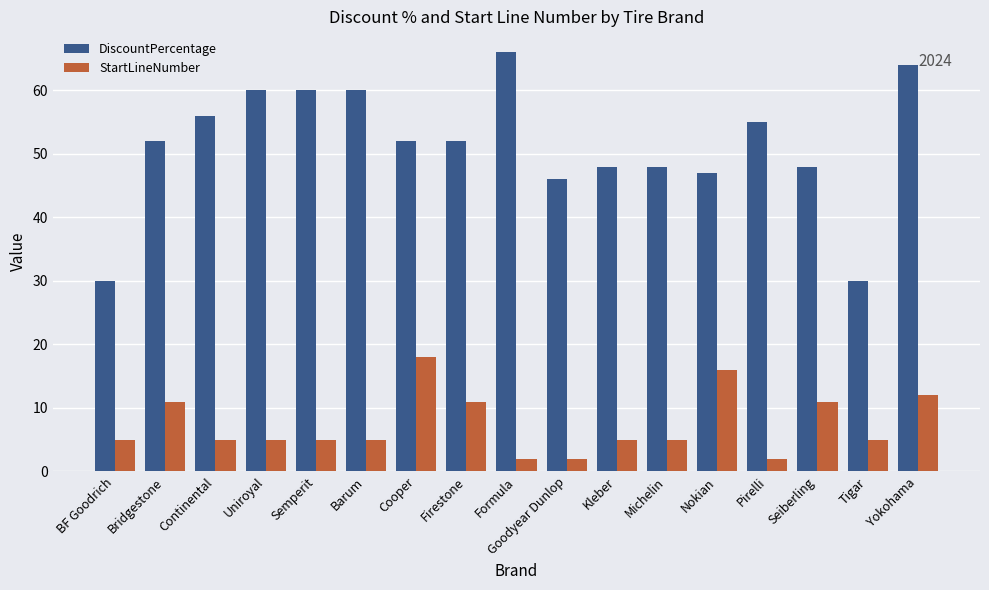

Which series has the widest spread of values?

DiscountPercentage